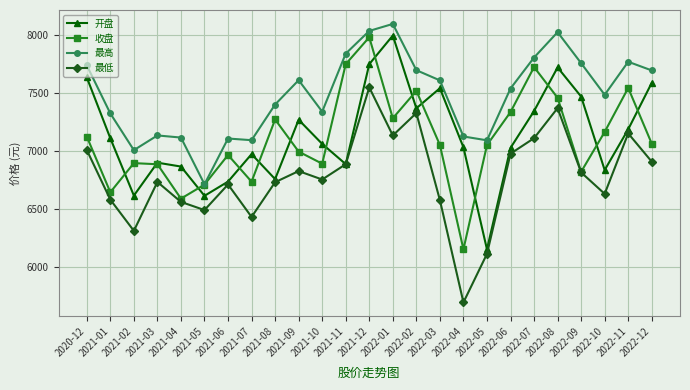

What is the total value across all series at 2022-09?

28871.3